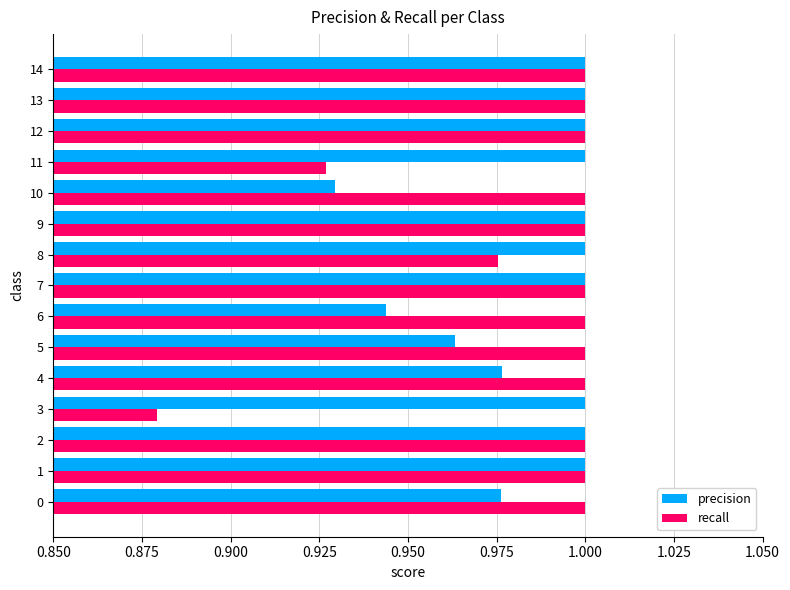

What is the sum of all recall values?

14.8